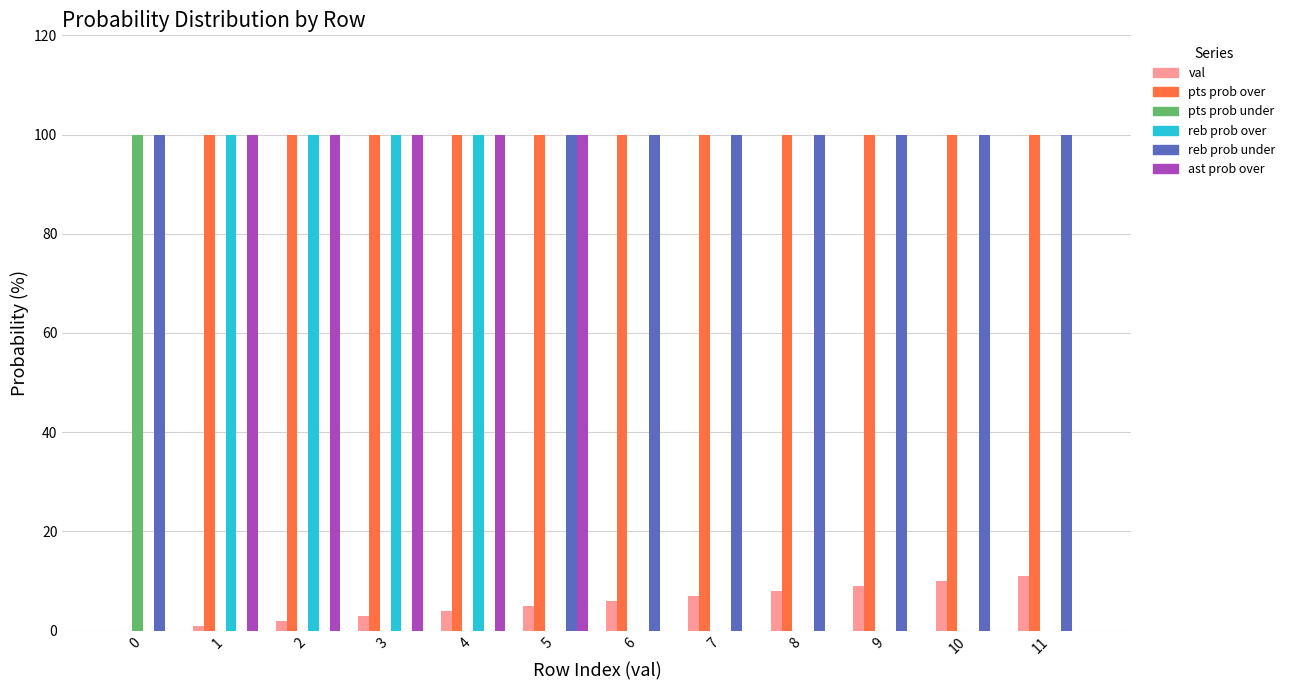

How many distinct data groups are displayed?

6